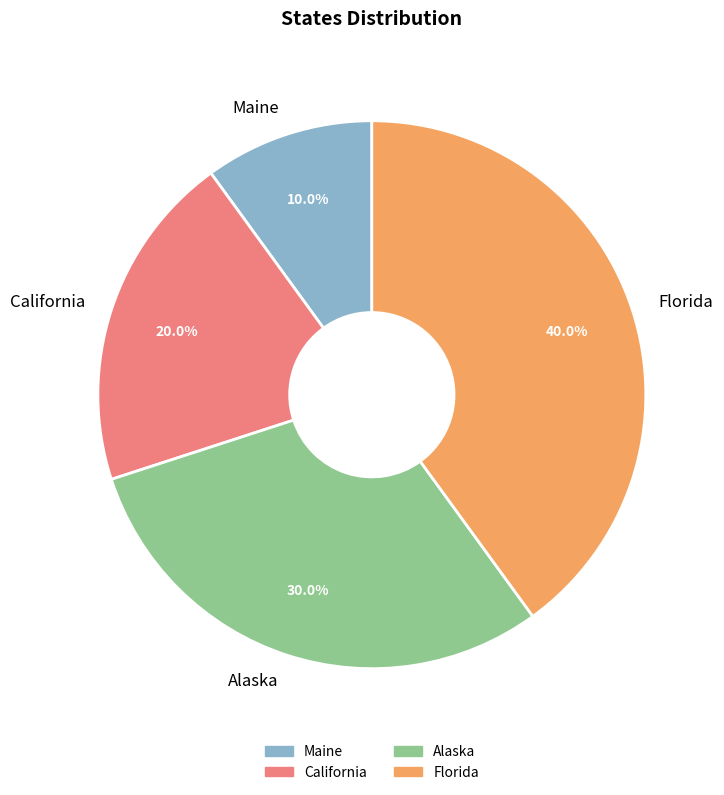

To the nearest percent, what is the combined percentage of Maine and Florida?

50%